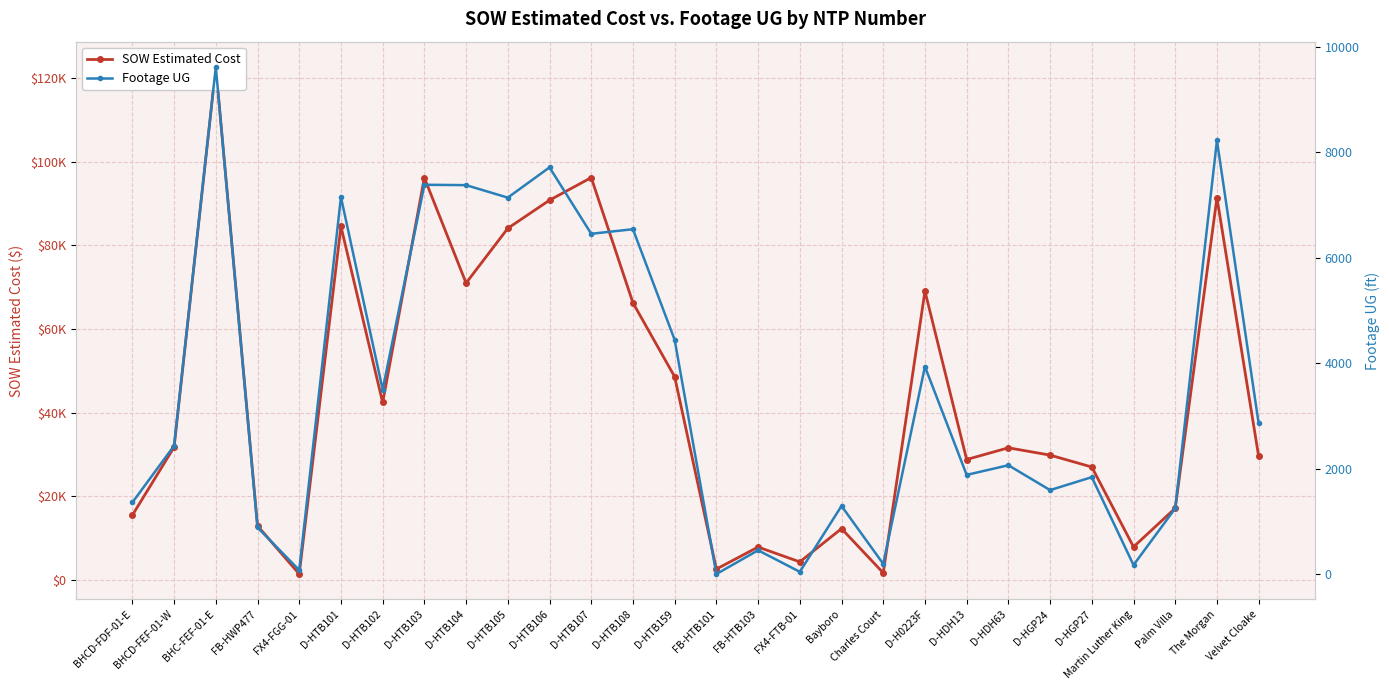

How many values in the SOW Estimated Cost series are below 31560?

14